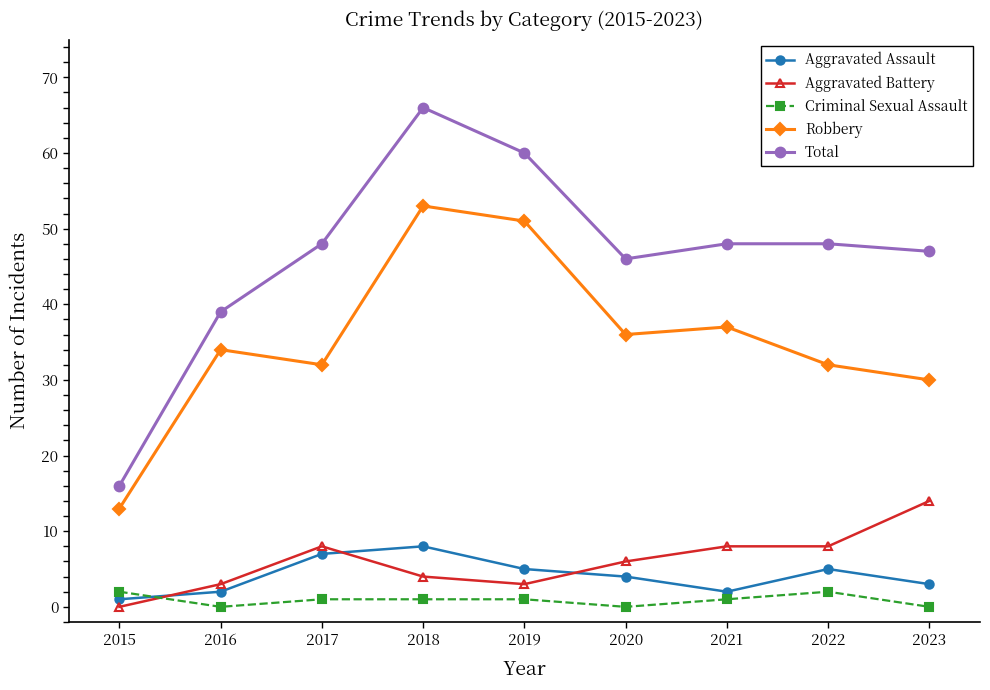

True or false: Aggravated Assault and Total cross at least once.

False